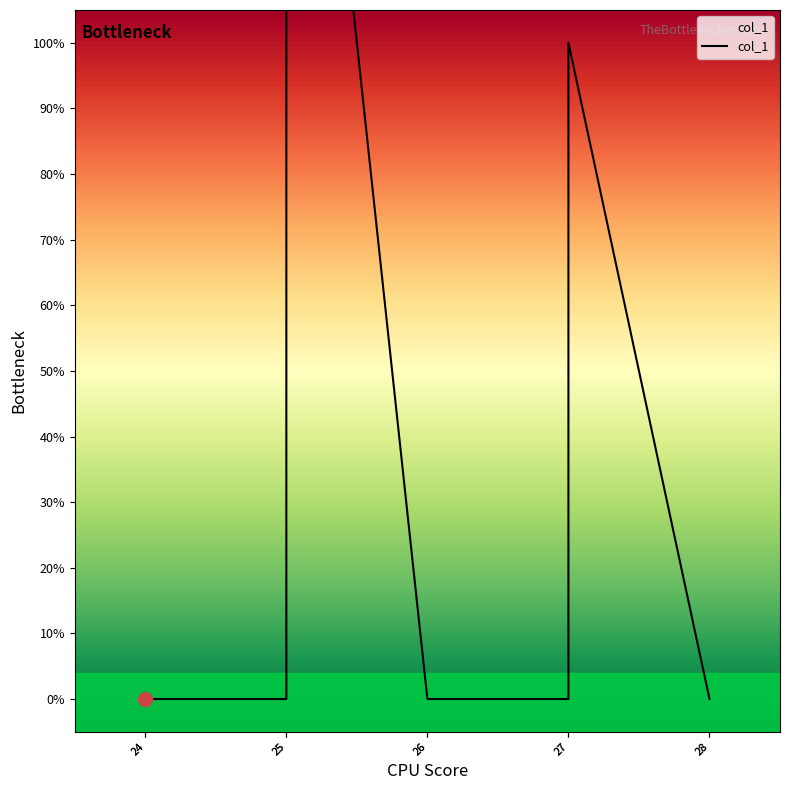

Does the chart display data point markers on the line(s)?

No